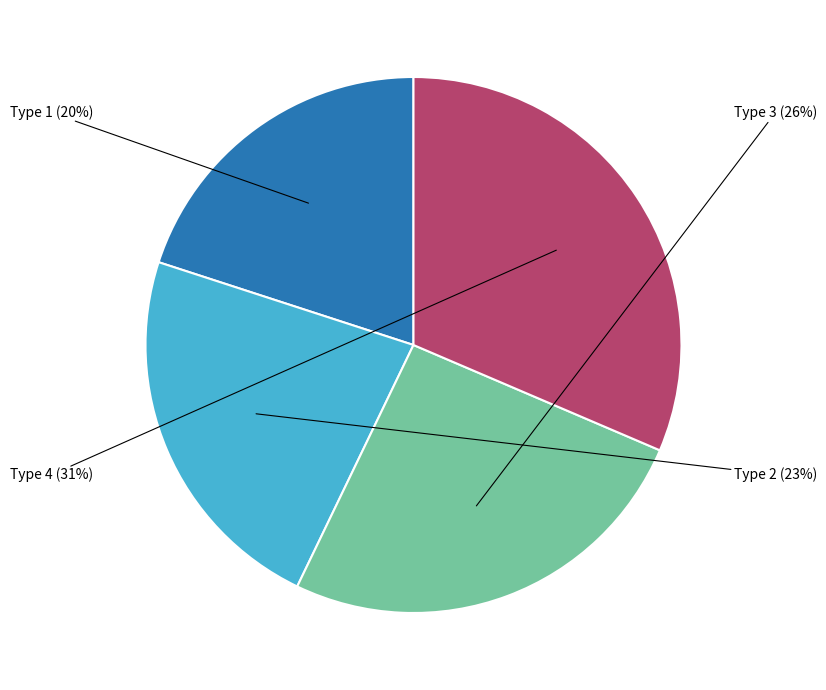

Is there a majority slice in this chart?

No